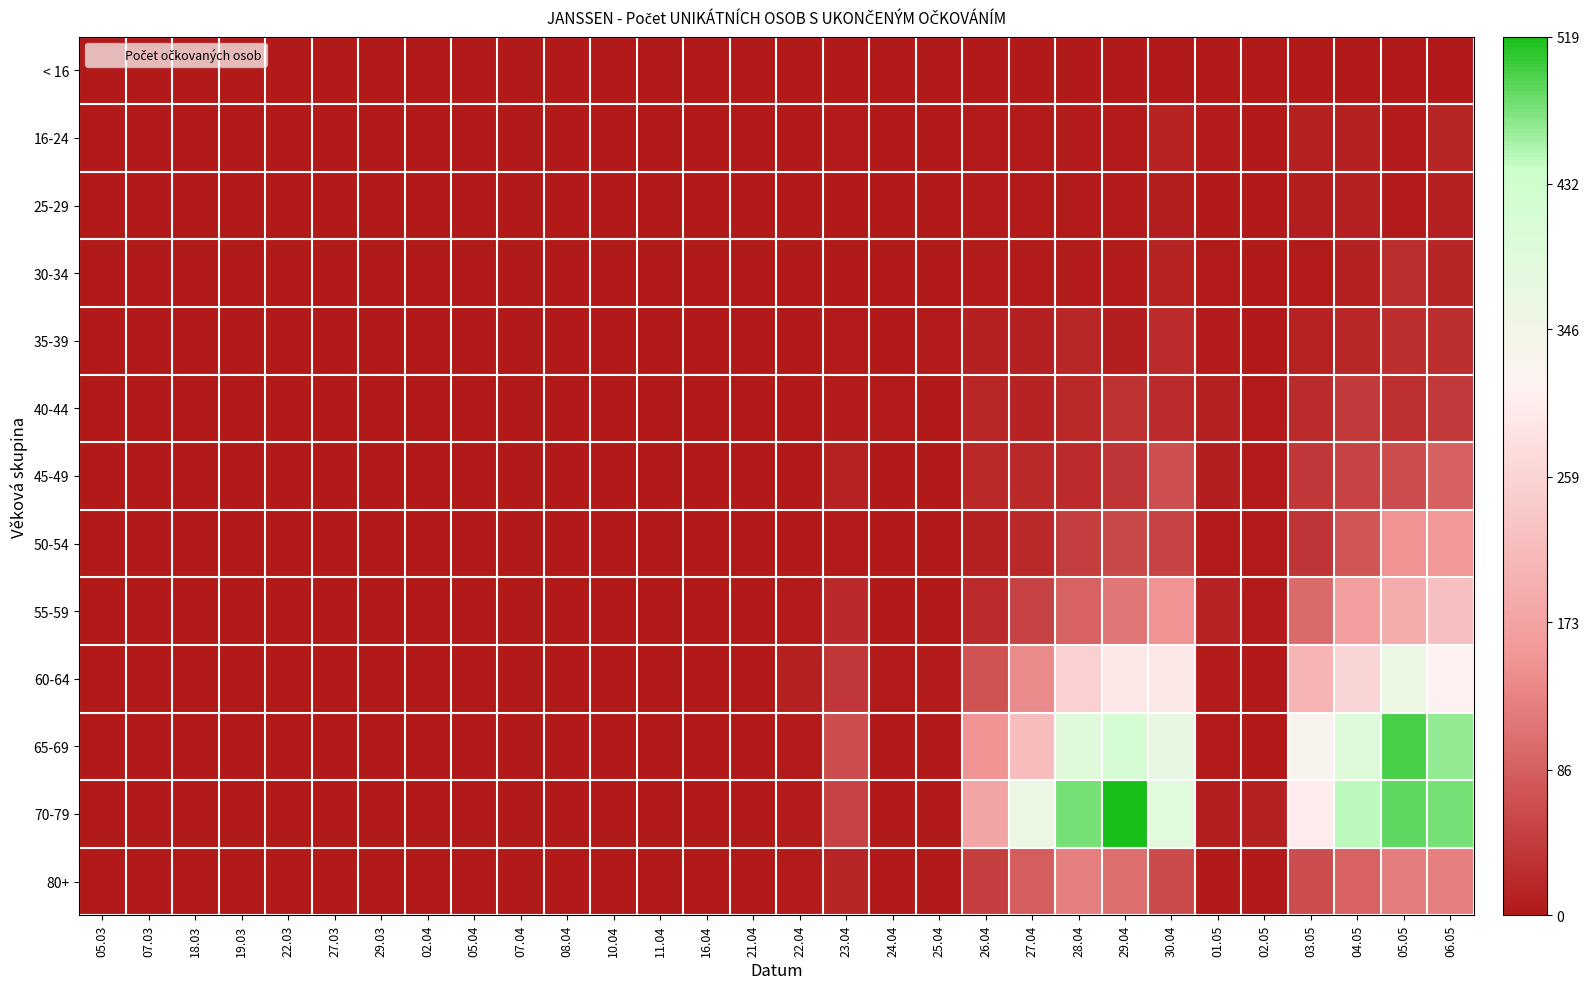

At how many categories does at least one series exceed 79?

9